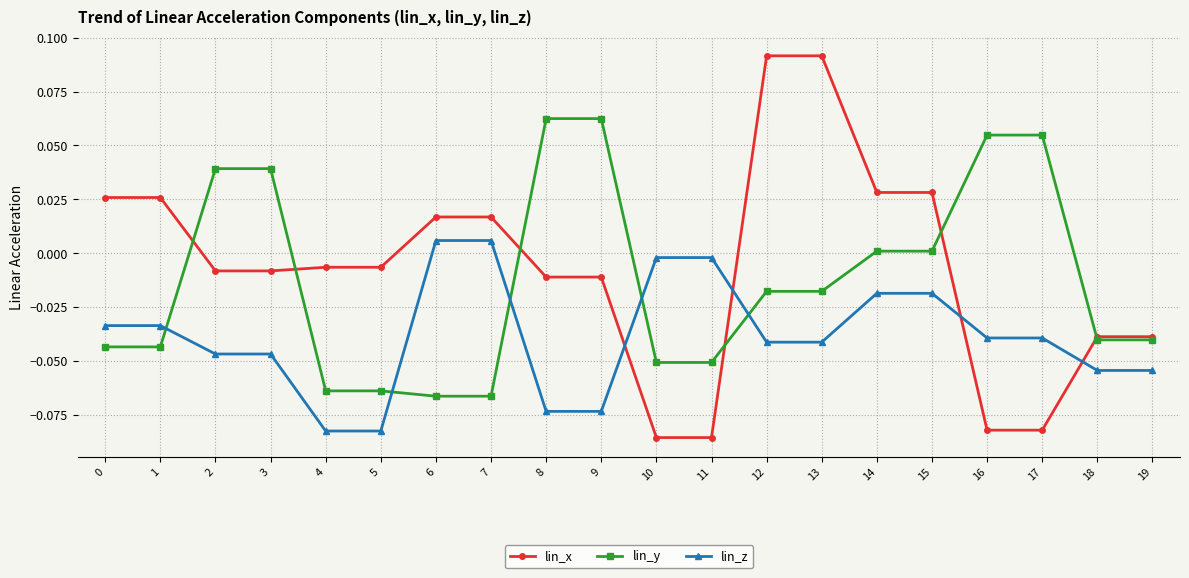

Between which two adjacent categories do lin_x and lin_y first intersect?

1 and 2